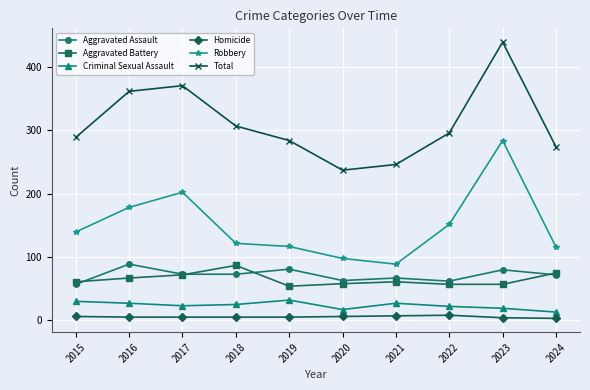

Is it true that Criminal Sexual Assault equals 26 at 2016?

True